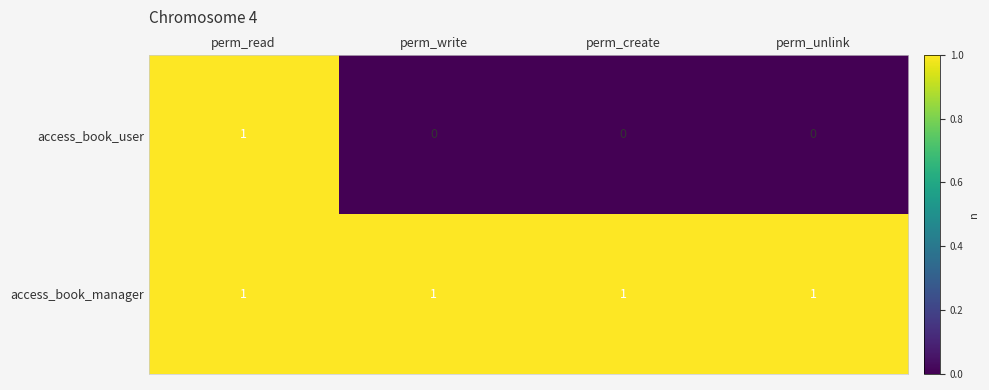

How many series are shown in this chart?

2